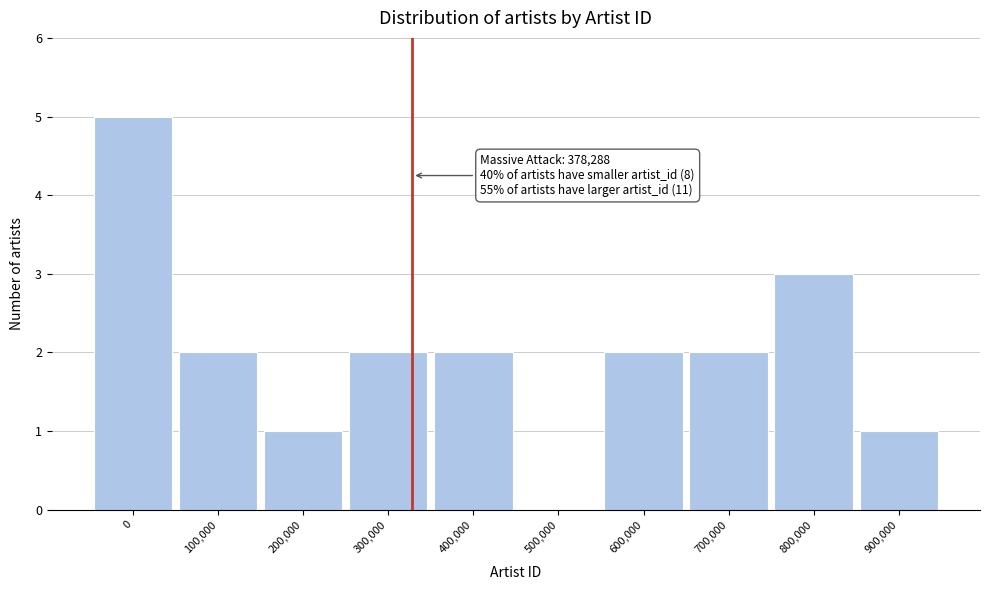

Reading left to right, extract all data points from this chart.

0=5	100,000=2	200,000=1	300,000=2	400,000=2	500,000=0	600,000=2	700,000=2	800,000=3	900,000=1